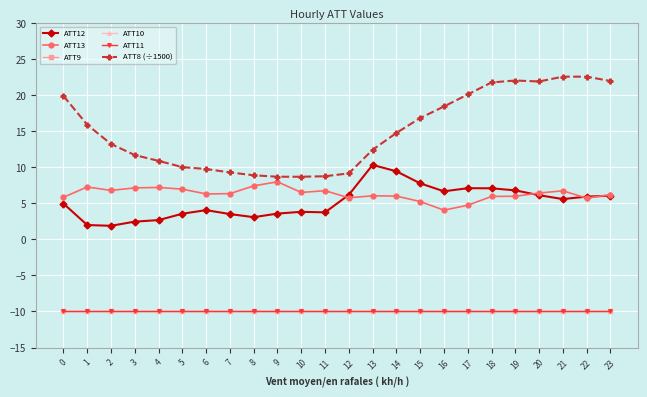

At which category does the chart reach its peak across all series?

21